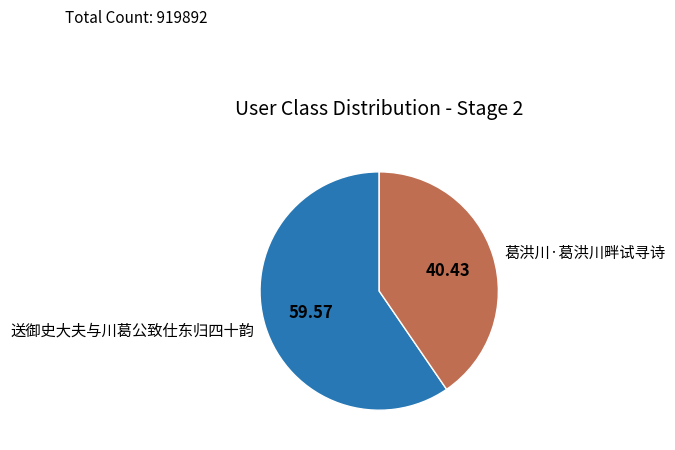

What is the ratio of the value at 送御史大夫与川葛公致仕东归四十韵 to the value at 葛洪川·葛洪川畔试寻诗?

1.5